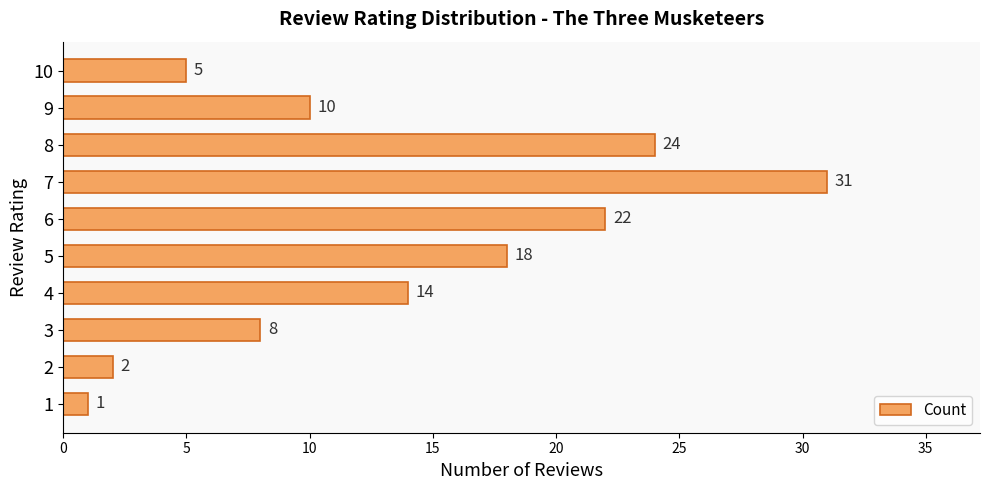

Is it true that the value at 8 is 24?

True